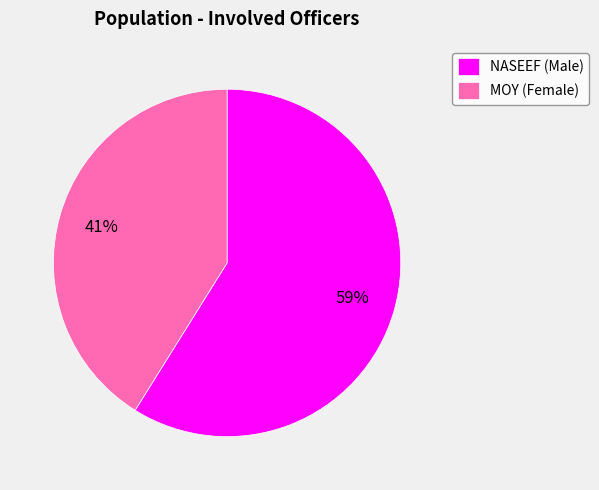

Which category has the biggest portion of the pie?

NASEEF